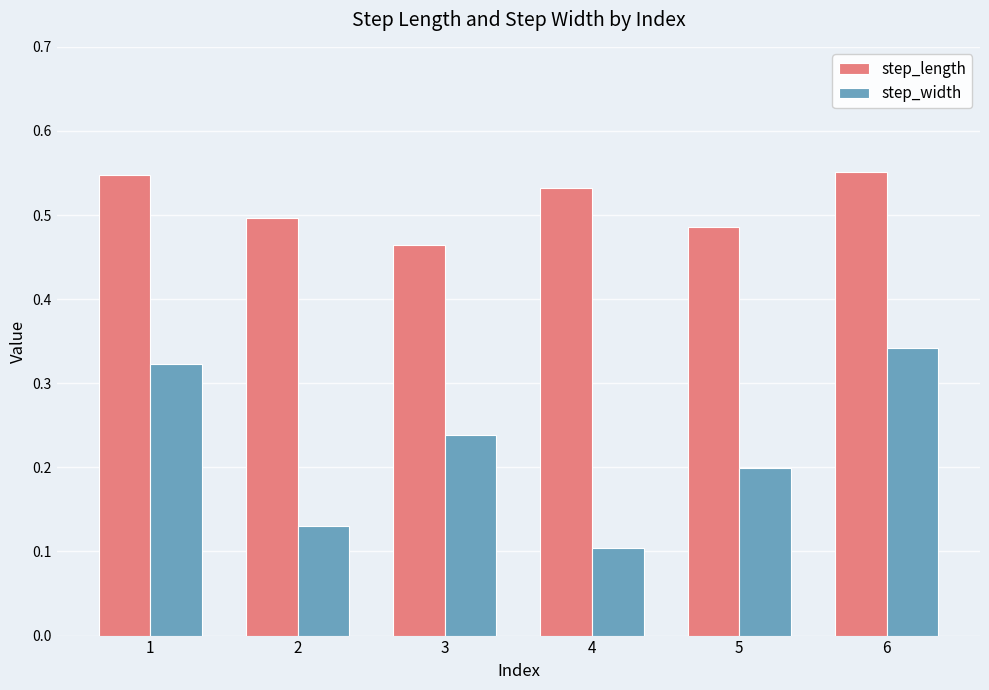

The value of step_width at 5 is 0.4. True or false?

False